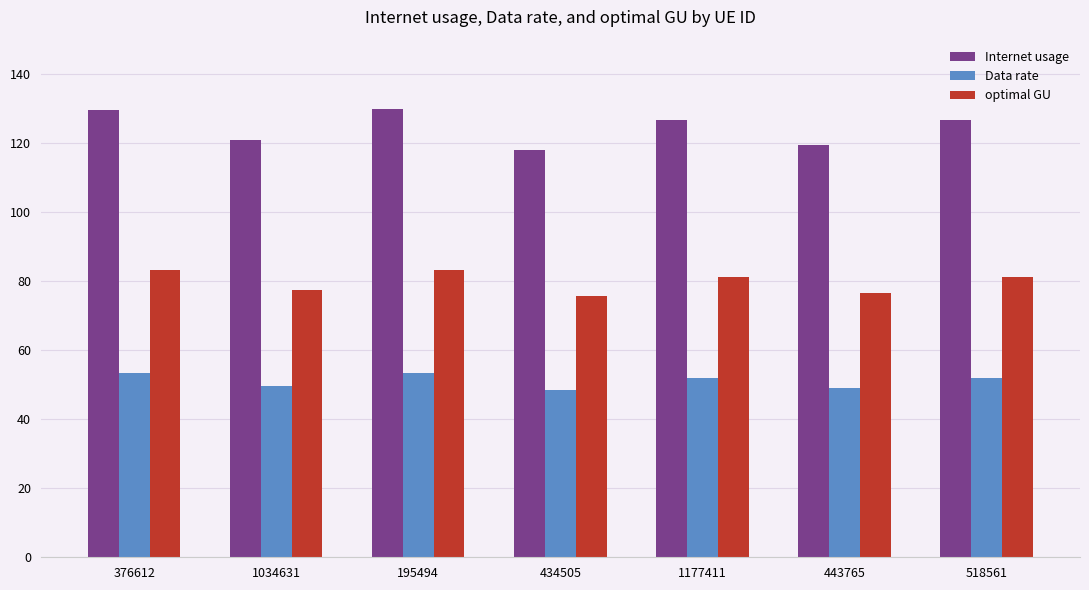

Which series has the largest total across all categories?

Internet usage